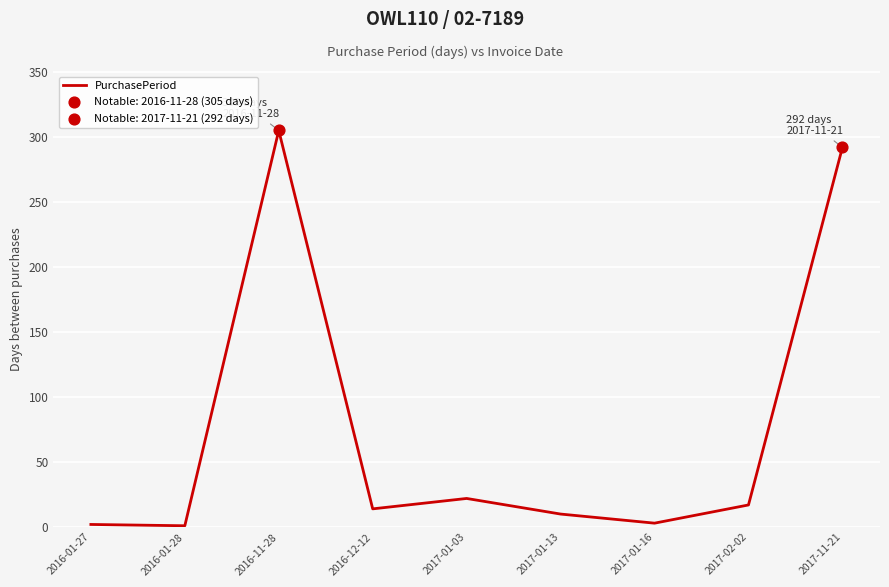

What is the ratio of the value at 2016-11-28 to the value at 2017-01-03?

13.9